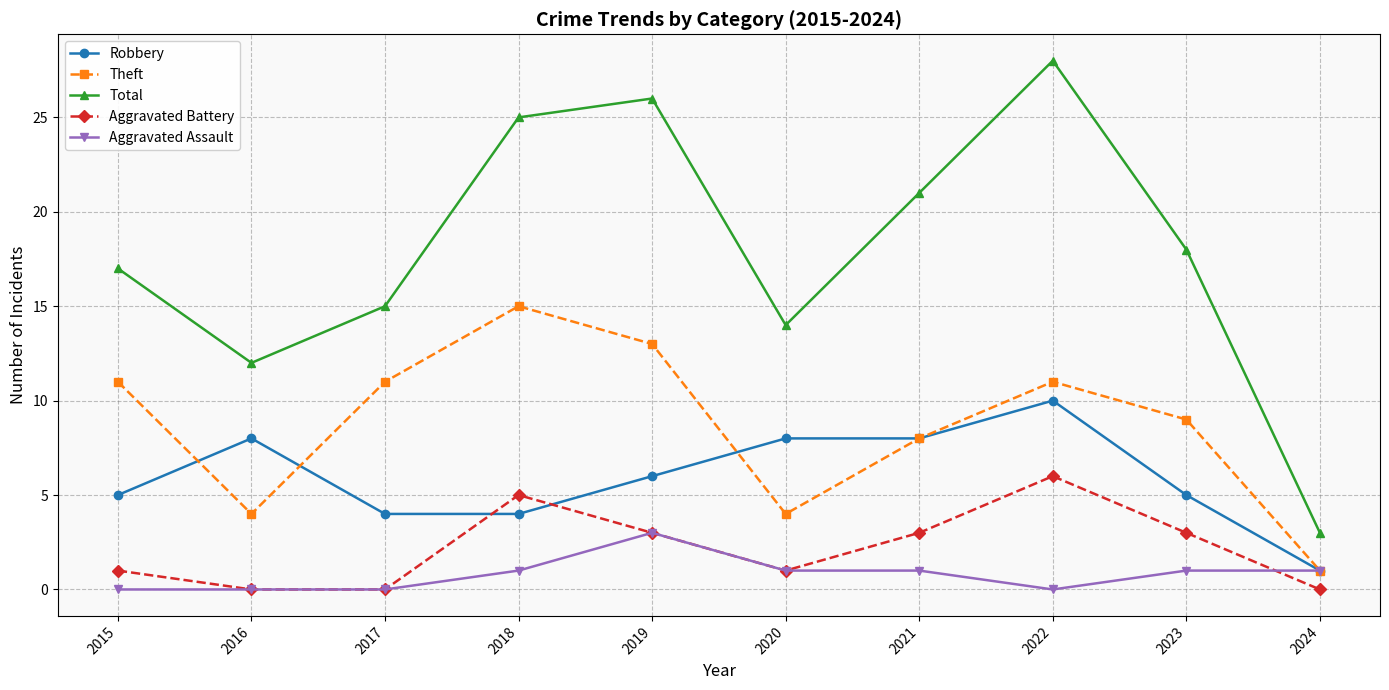

Which series has the largest total across all categories?

Total